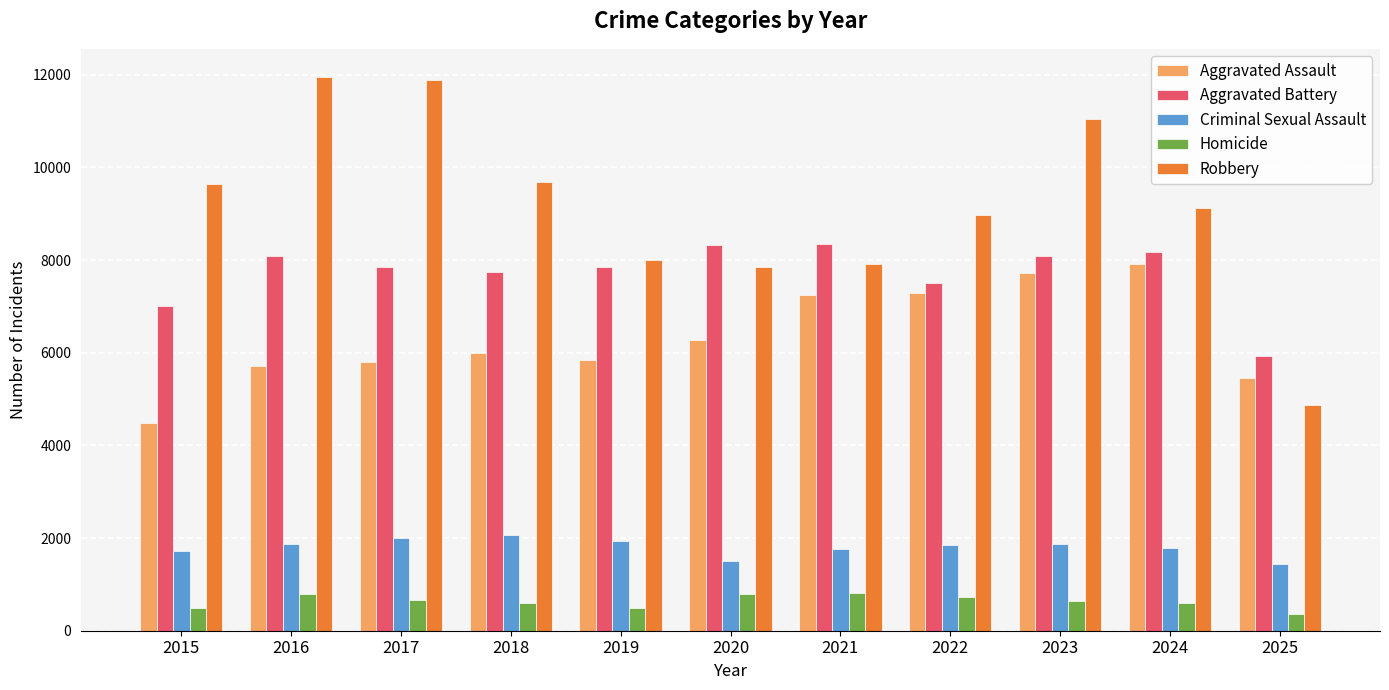

What are all the series names shown in the legend?

Aggravated Assault, Aggravated Battery, Criminal Sexual Assault, Homicide, Robbery